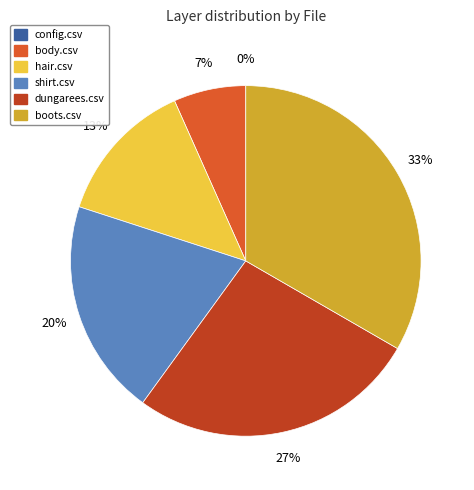

Rank the categories by value from highest to lowest.

boots.csv, dungarees.csv, shirt.csv, hair.csv, body.csv, config.csv